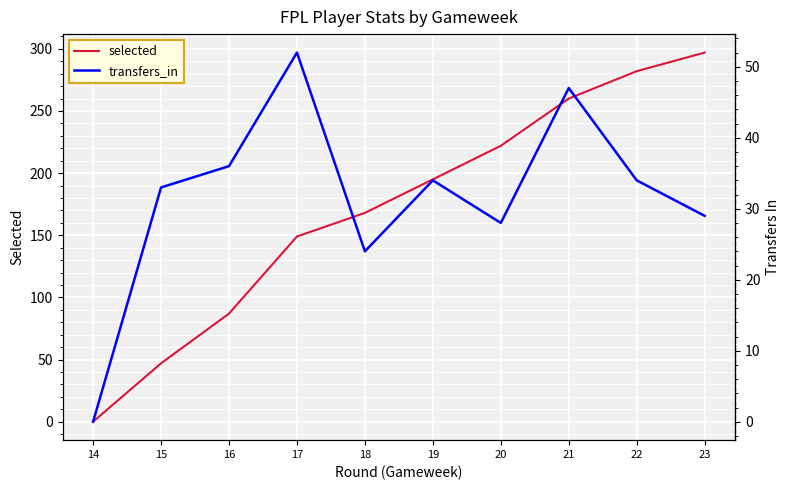

How many categories are shown in the chart?

10